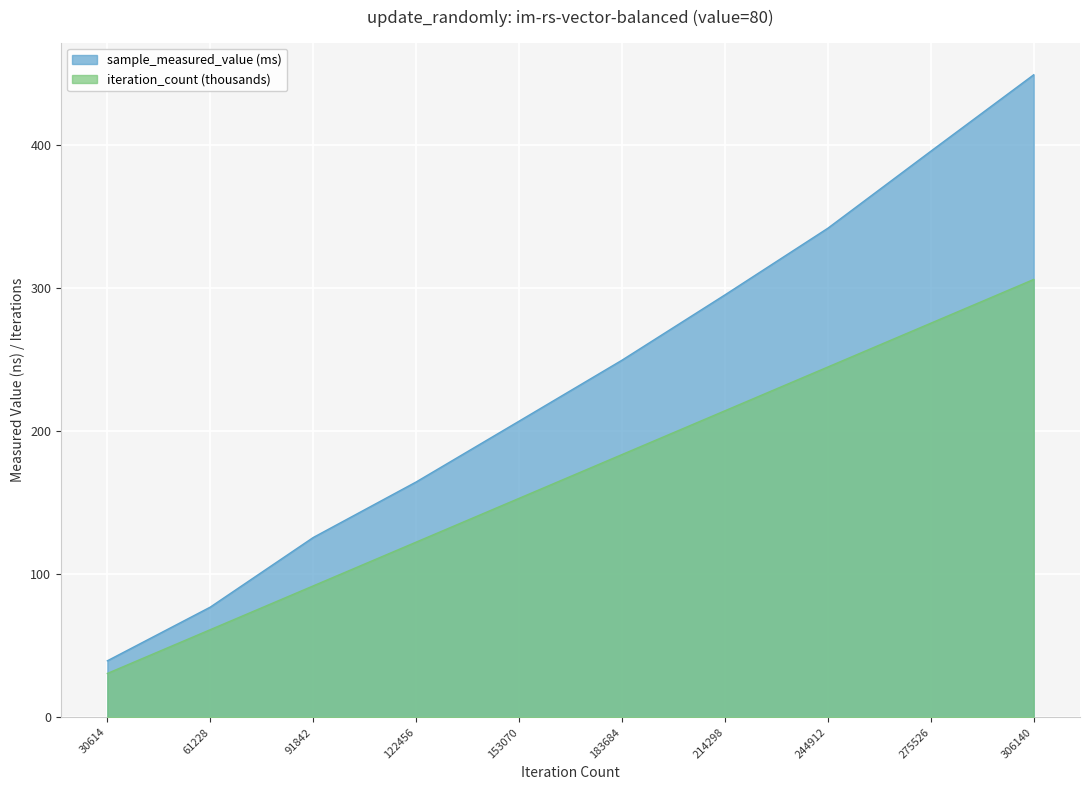

Reading left to right, transcribe all the data shown in this chart.

sample_measured_value: 30614=39.5	61228=77.0	91842=125.7	122456=164.5	153070=207.0	183684=249.7	214298=295.3	244912=342.0	275526=395.8	306140=449.3
iteration_count: 30614=30.6	61228=61.2	91842=91.8	122456=122.5	153070=153.1	183684=183.7	214298=214.3	244912=244.9	275526=275.5	306140=306.1